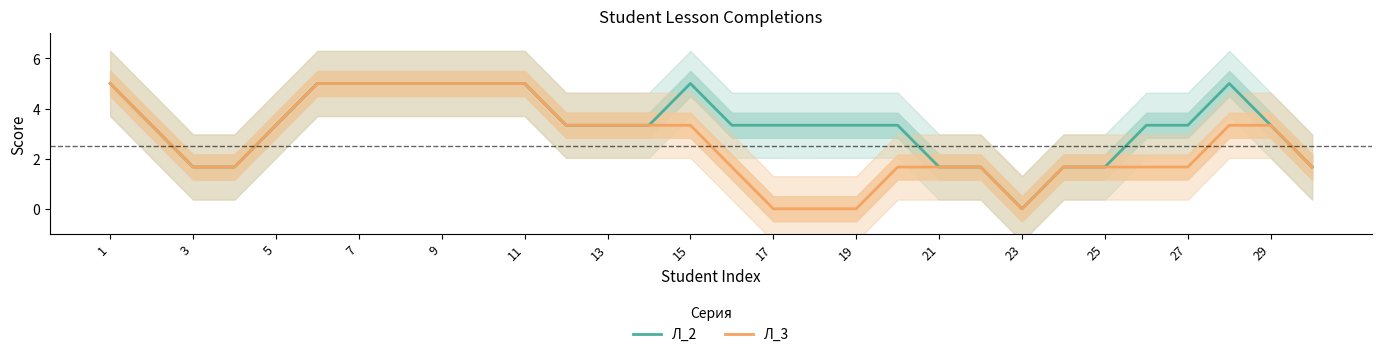

The Л_3 series shows 5.0 at 11. True or false?

True